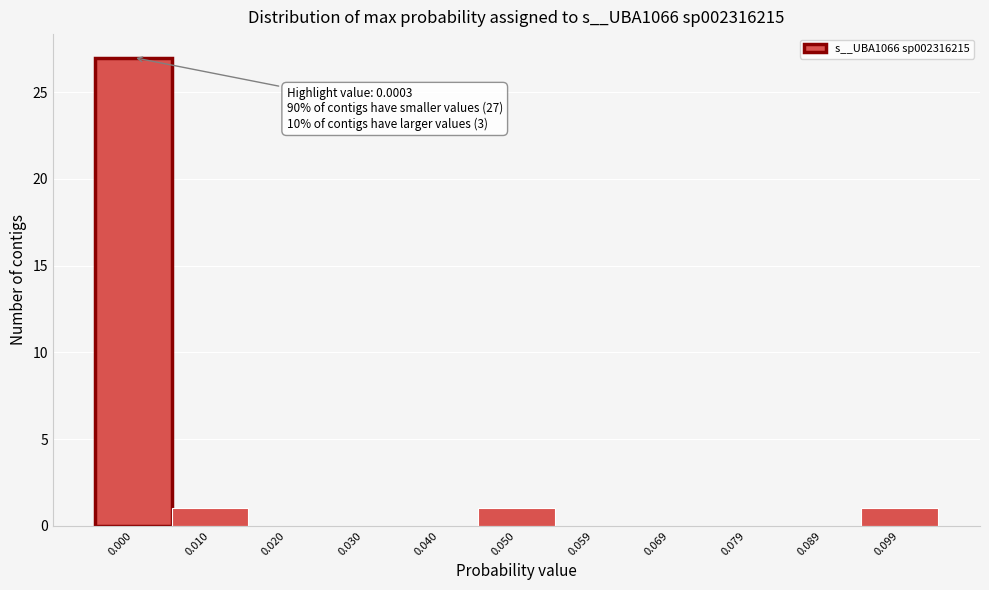

Reading left to right, list all the values displayed in this chart.

0.000=27	0.010=1	0.020=0	0.030=0	0.040=0	0.050=1	0.059=0	0.069=0	0.079=0	0.089=0	0.099=1